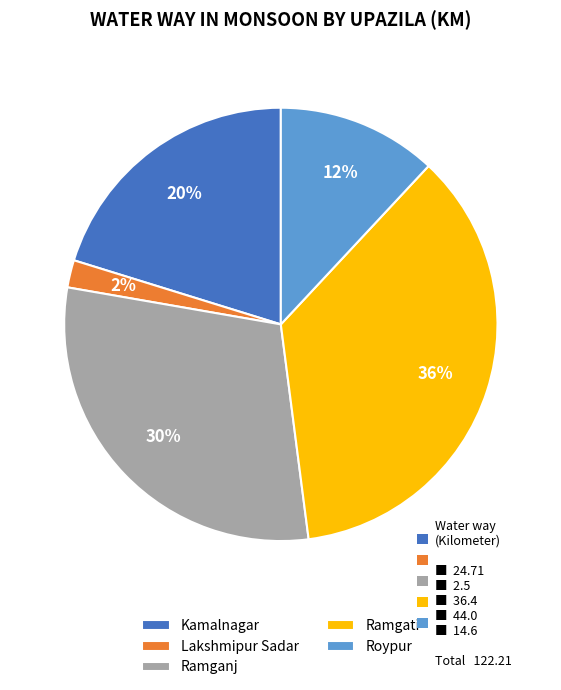

What is the ratio of the value at Ramganj to the value at Roypur?

2.5